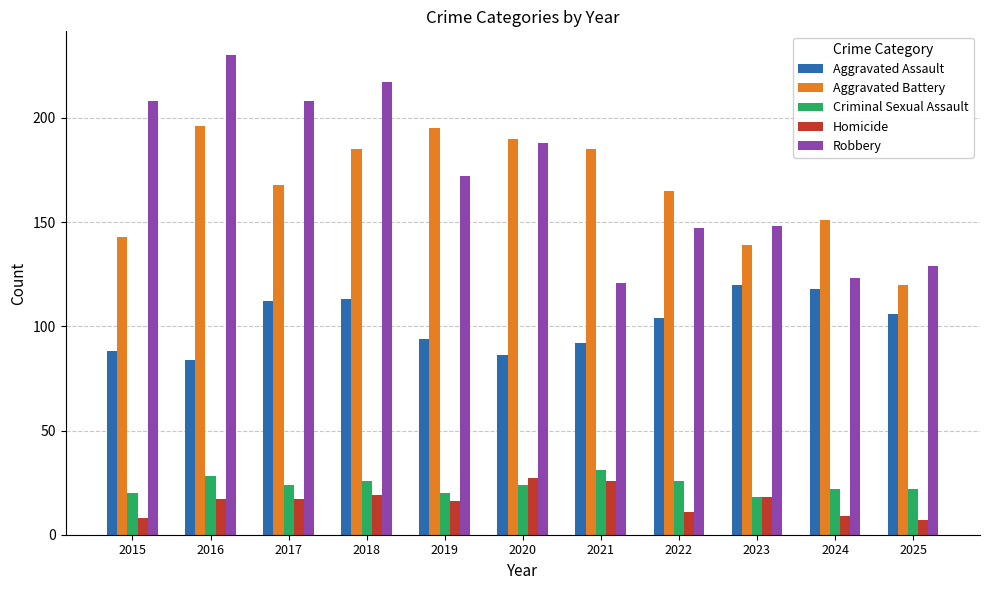

Count the number of data series in this chart.

5